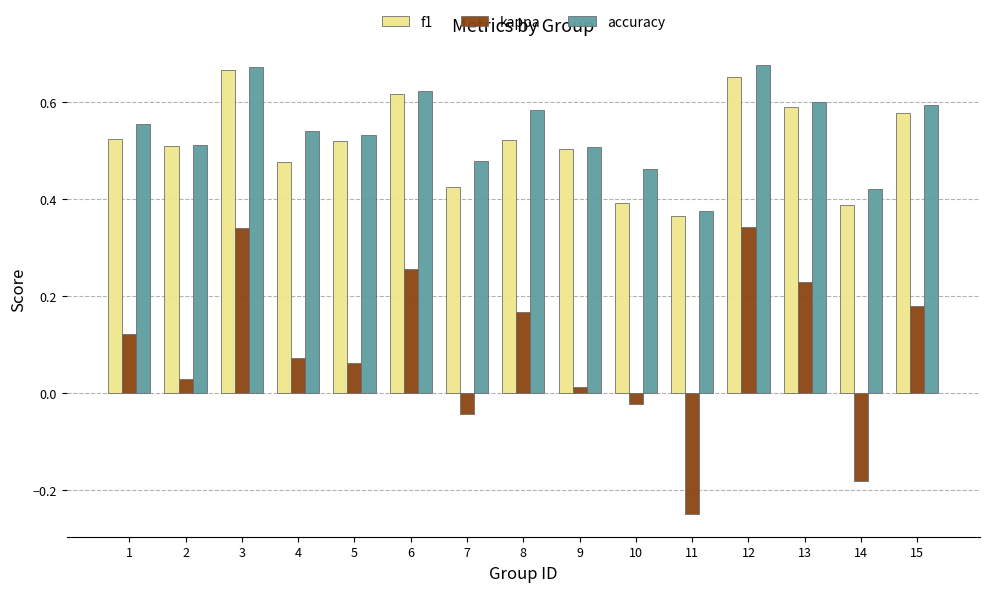

Rank the series by their maximum value, from lowest to highest.

kappa, f1, accuracy